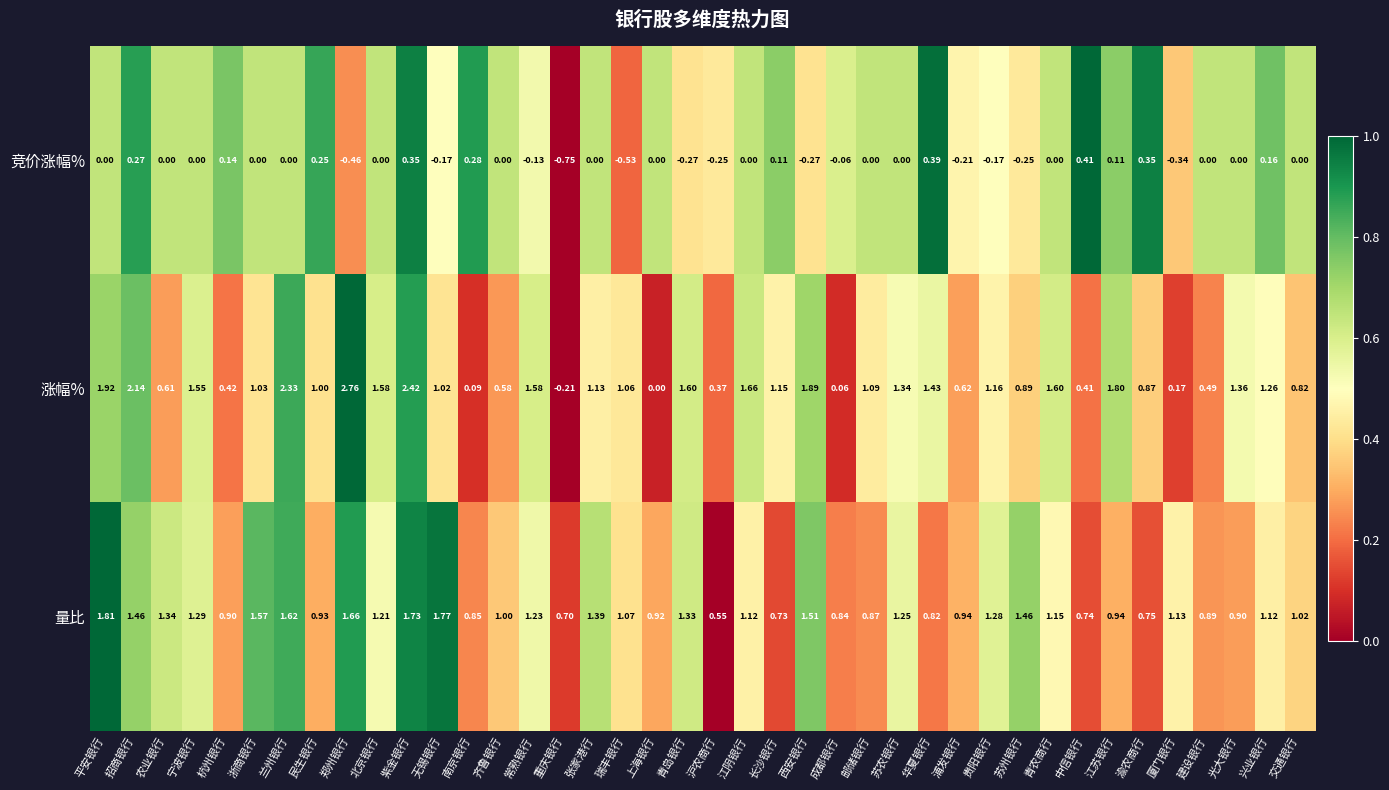

How many values in the 涨幅% series are below 1?

15